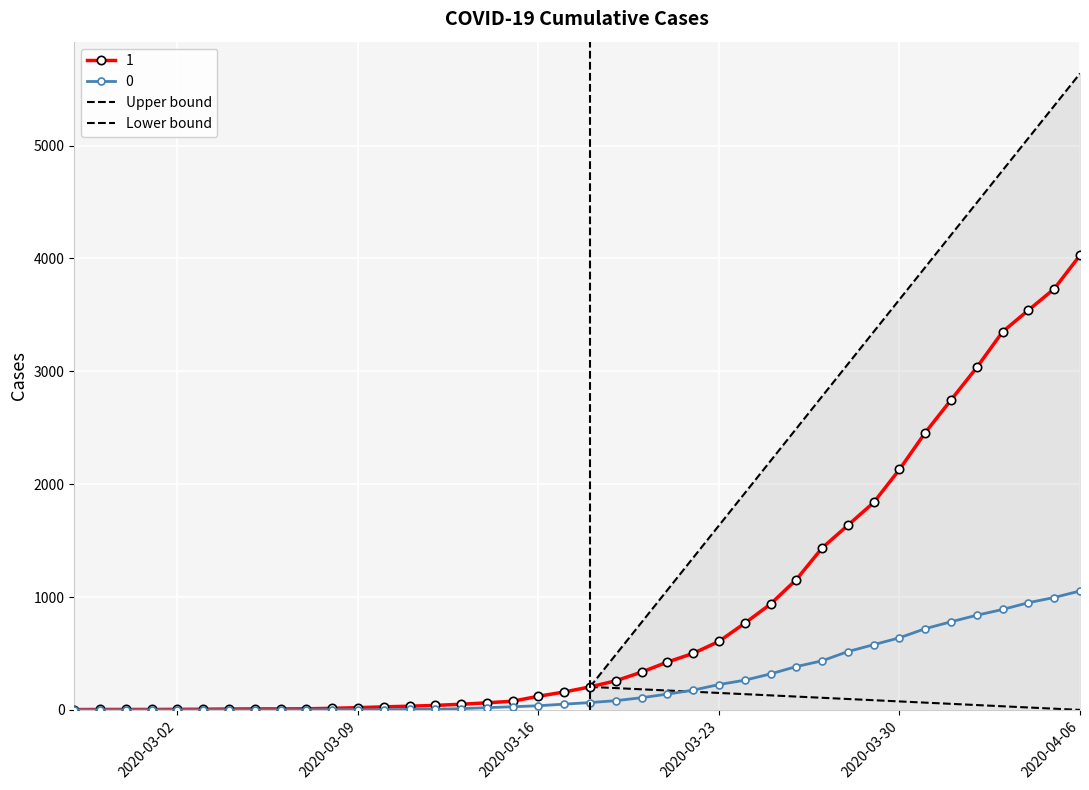

The Lower bound series shows 43.0 at 2020-03-02. True or false?

False